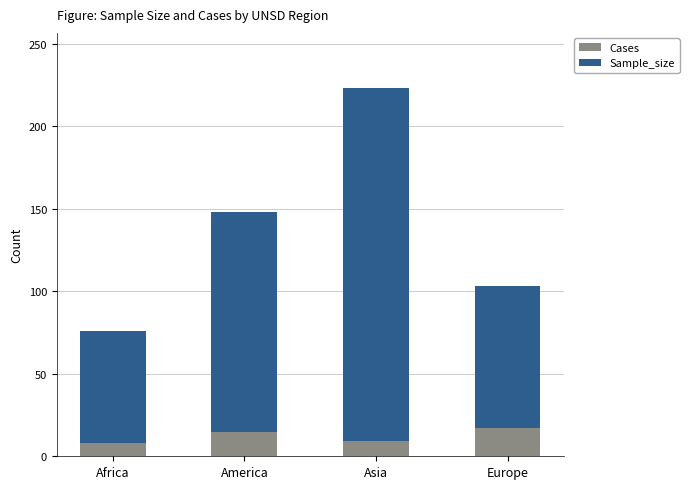

How many series are shown in this chart?

2